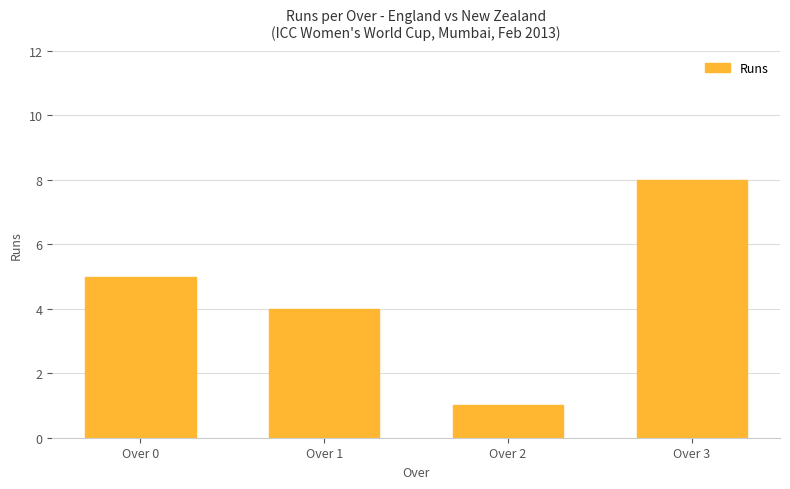

What is the ratio of the value at Over 2 to the value at Over 3?

0.1